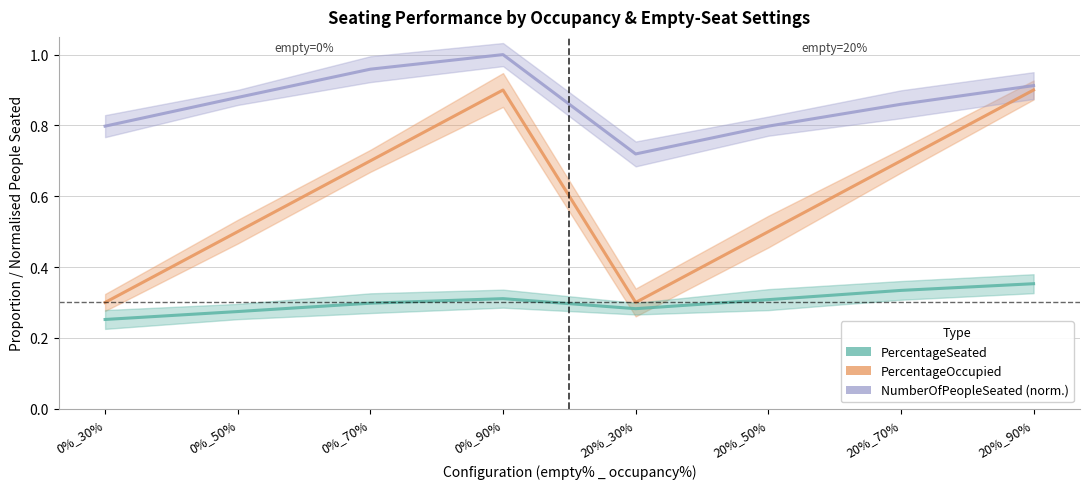

What is the label of the 8th point from the left?

20%_90%